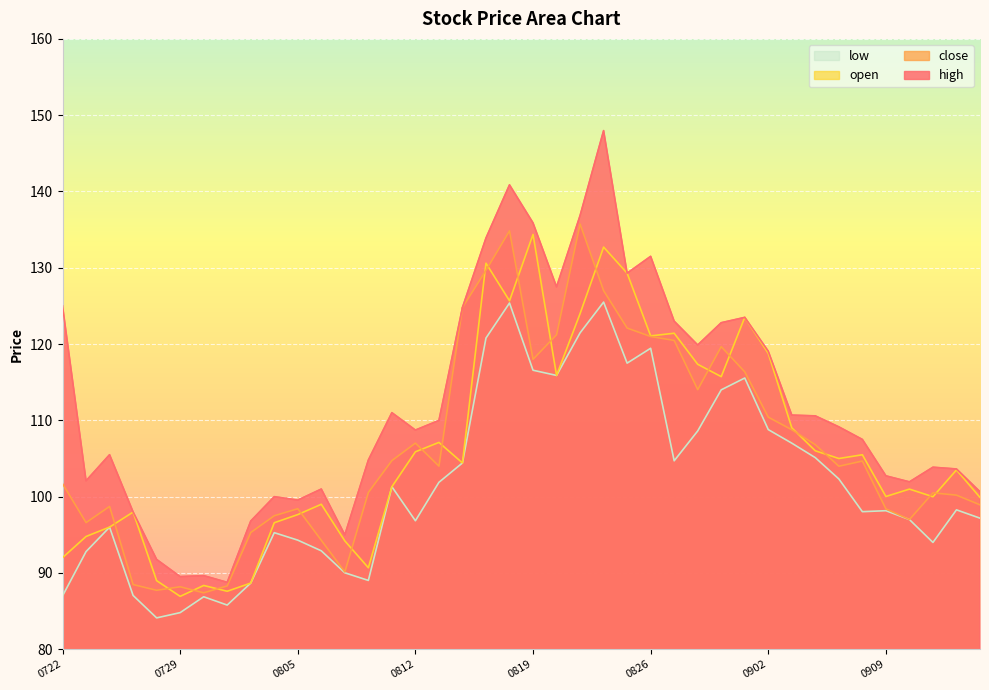

The high series shows 95.0 at 20200807. True or false?

True